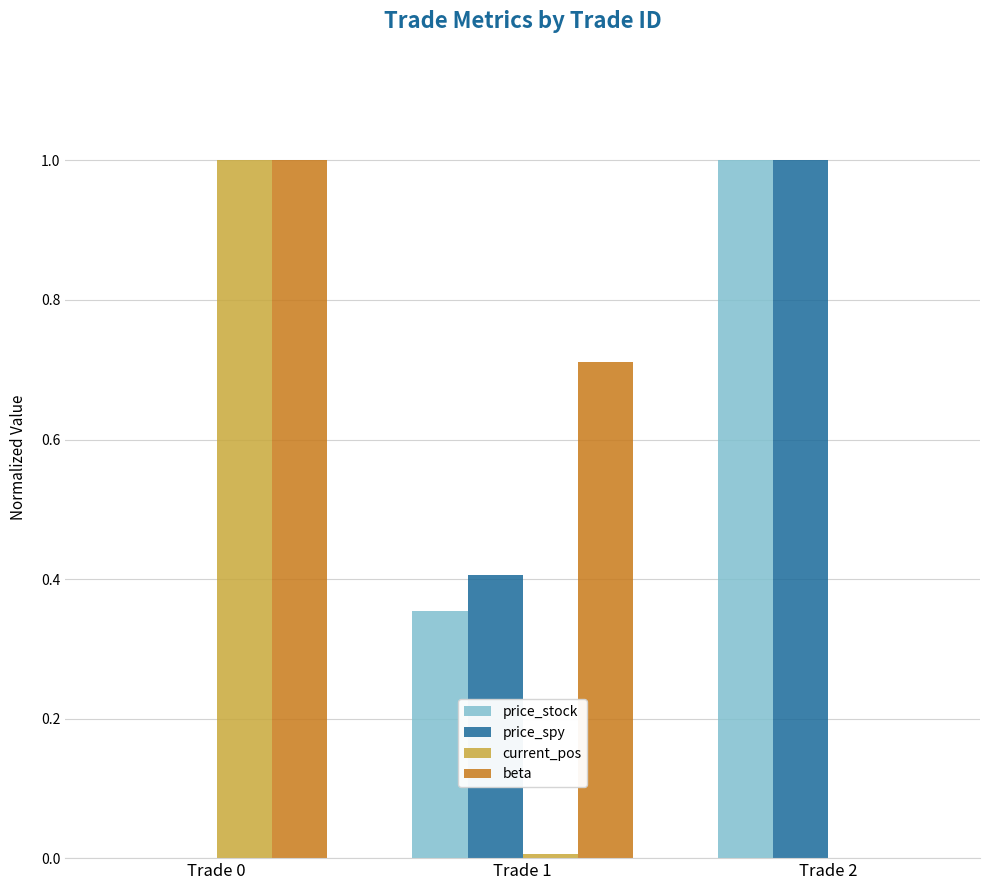

What is the maximum value shown in the chart?

1.0